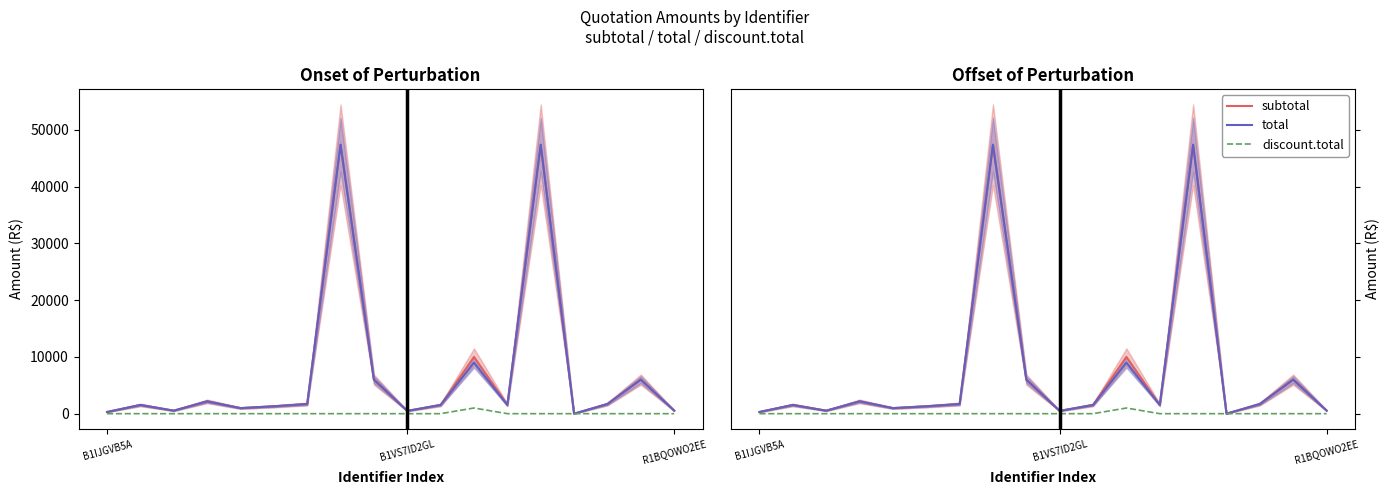

True or false: subtotal and discount.total intersect in this chart.

False